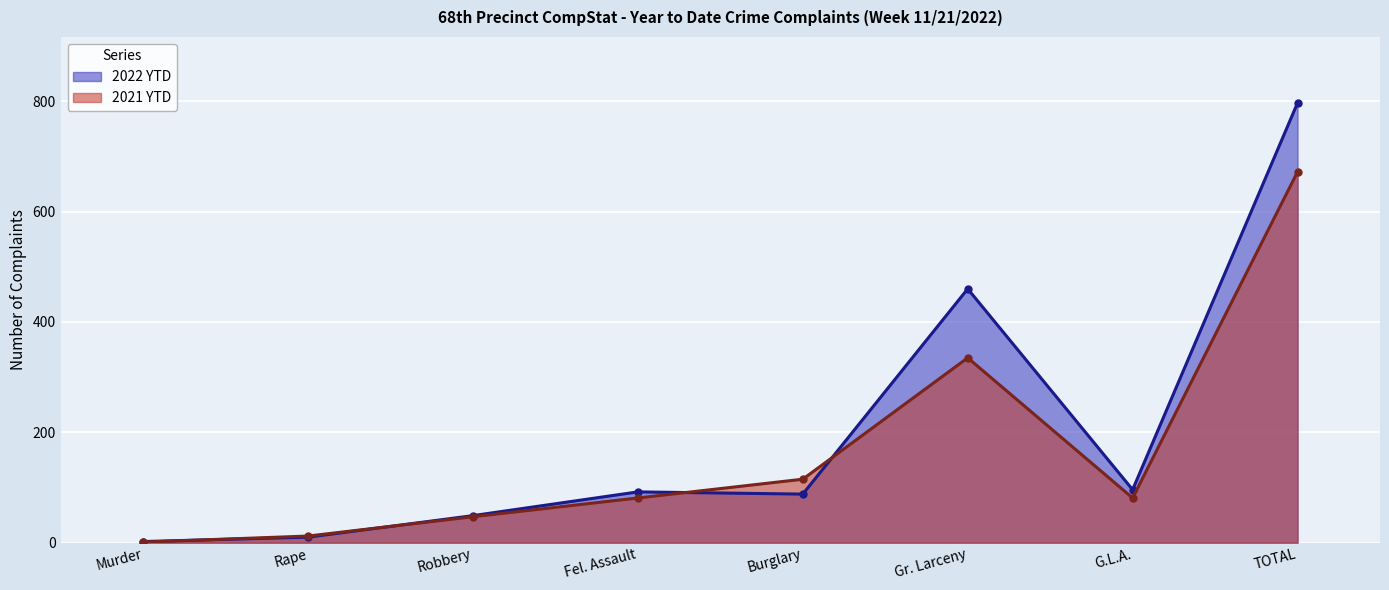

Where do 2022 YTD and 2021 YTD first cross each other?

Murder and Rape